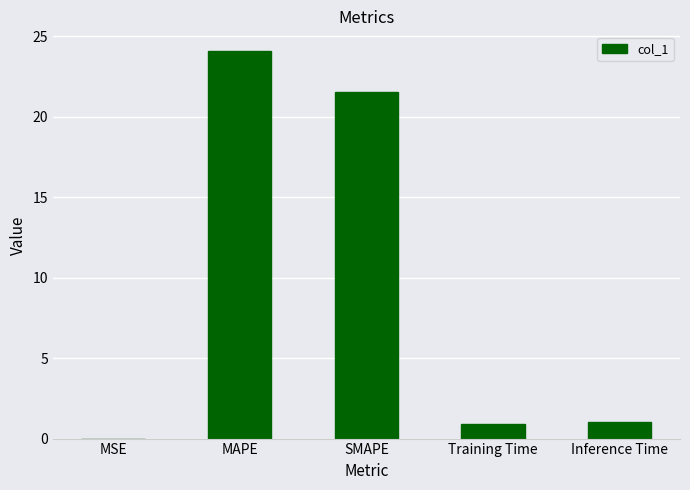

At which label is the value closest to 12?

SMAPE